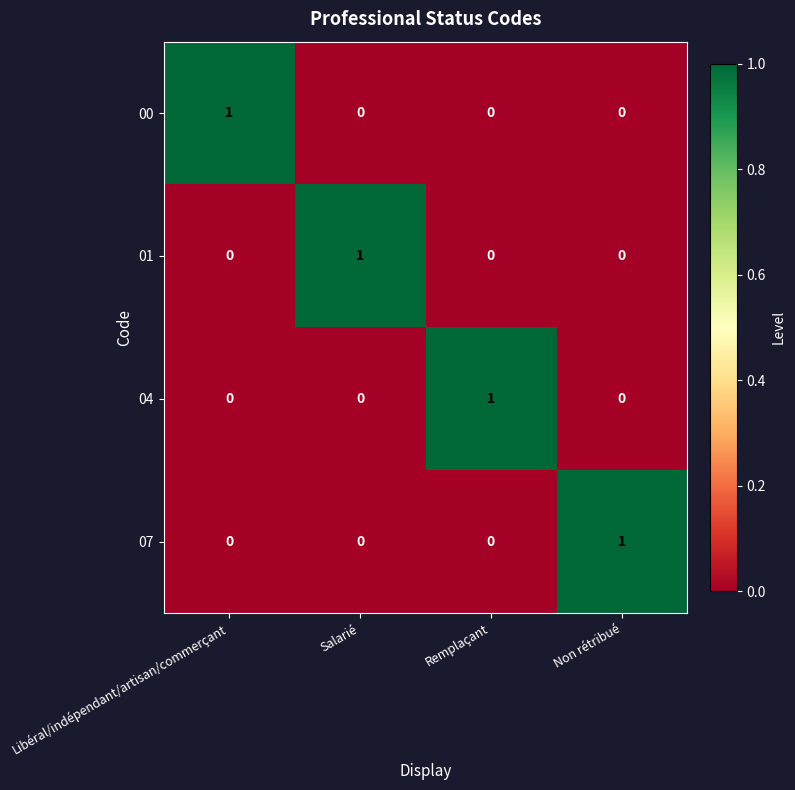

Count the 04 values in the range 0 to 1.

4